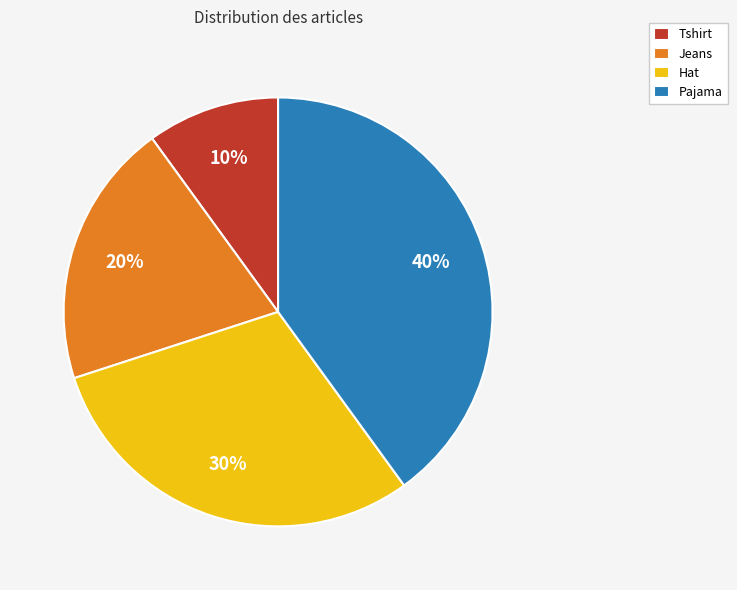

Rank the categories by value from highest to lowest.

Pajama, Hat, Jeans, Tshirt